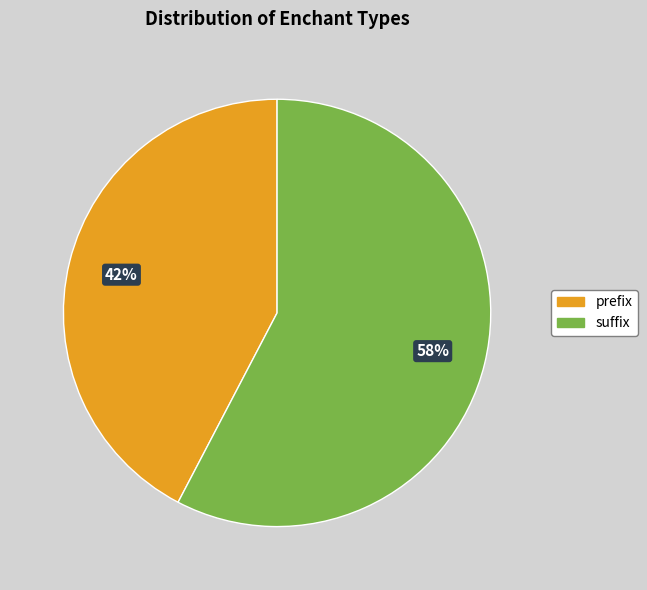

To the nearest percent, what portion does suffix represent?

58%